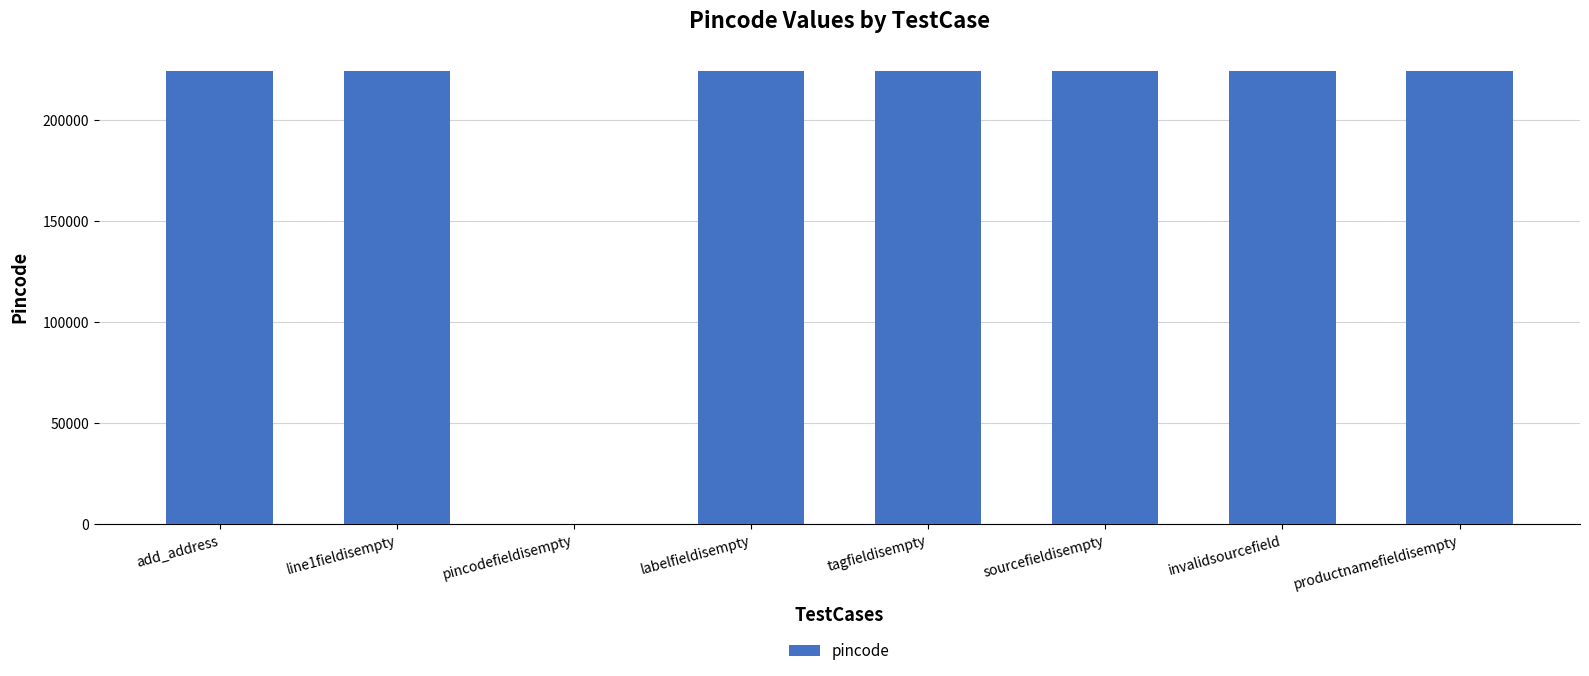

How many data points does each series have?

8